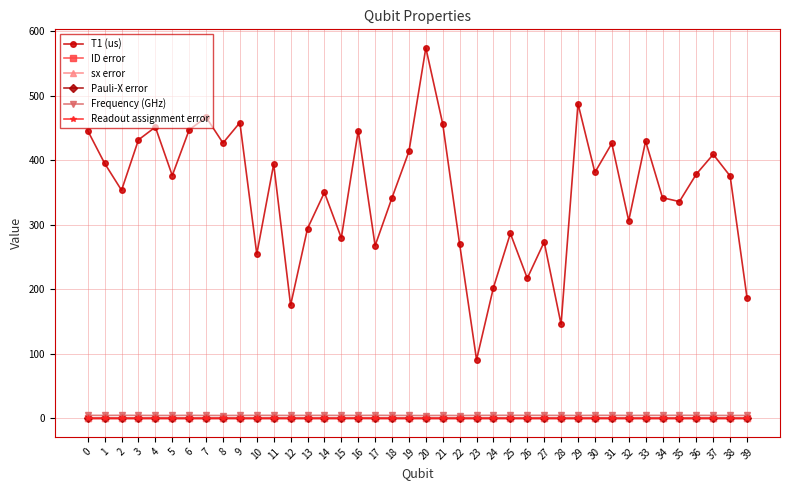

What is the difference between the highest and lowest values at 8?

426.5